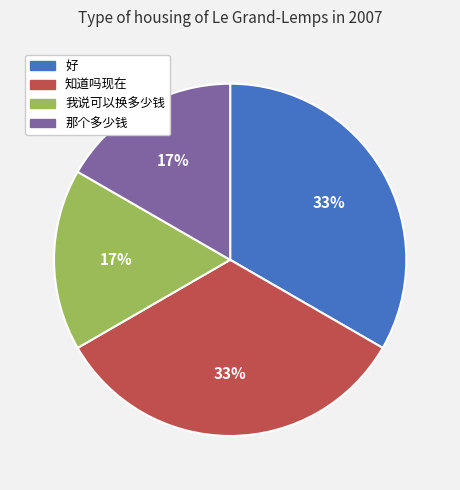

What is the ratio of the value at 好 to the value at 知道吗现在?

1.0